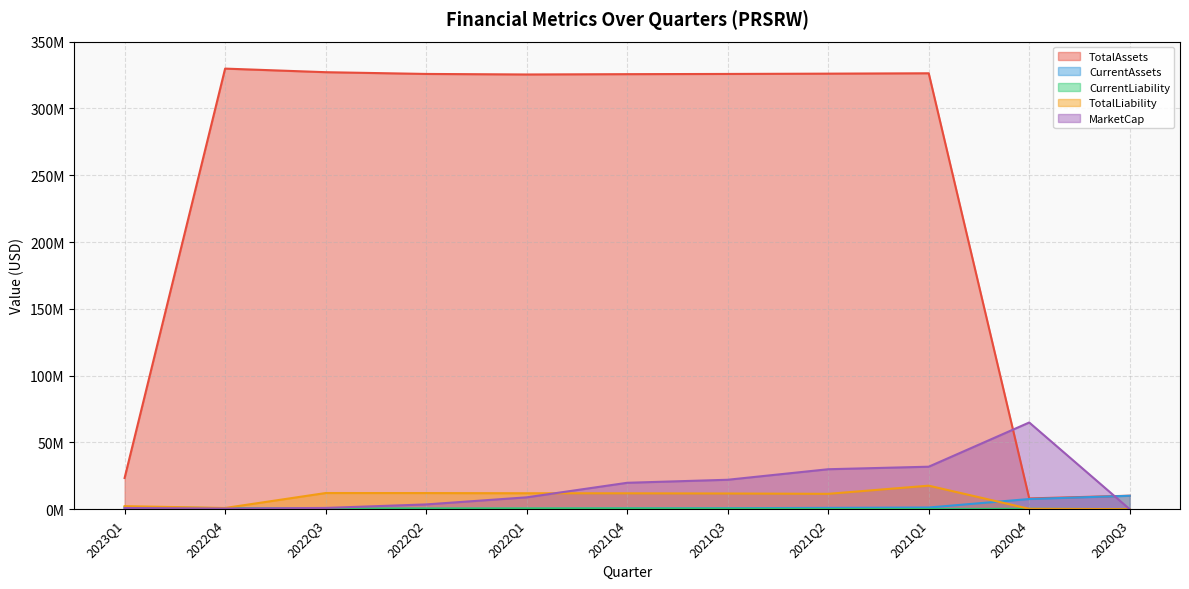

What is the sum of all TotalLiability values?

92726952.0